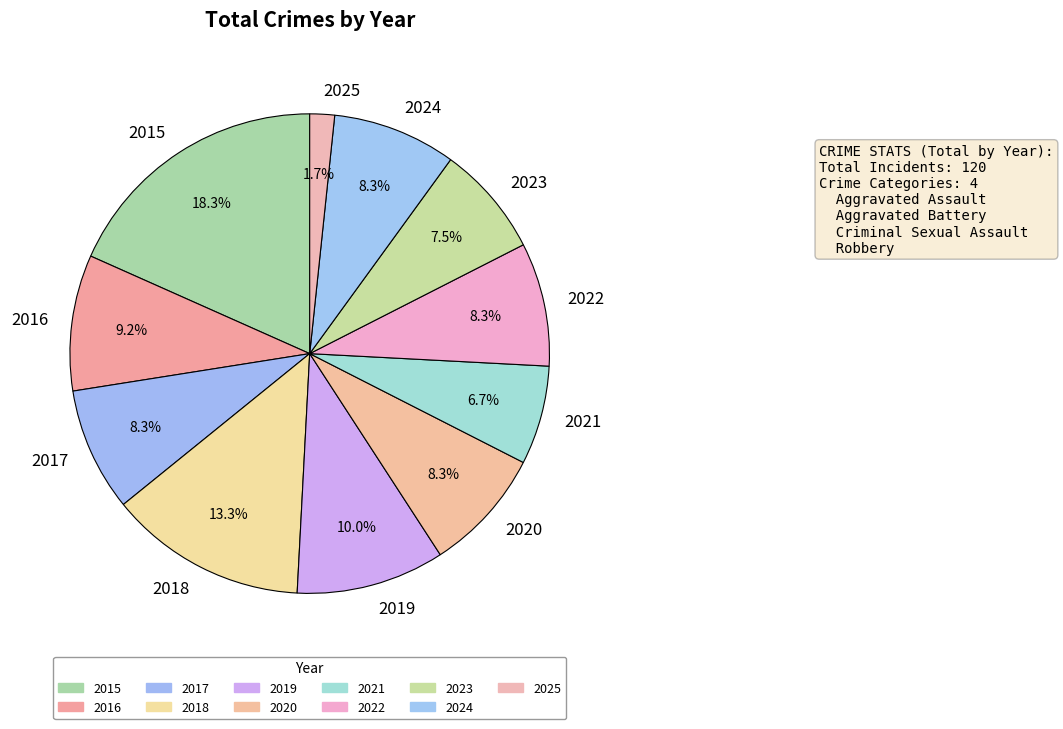

Between 2025 and 2019, which is larger?

2019